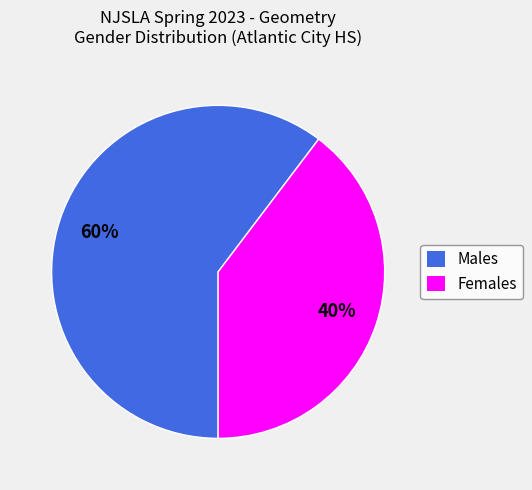

Is there a majority slice in this chart?

Yes